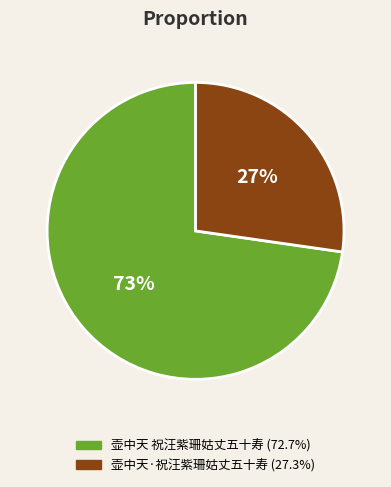

Which slice represents more than half of the pie?

壶中天 祝汪紫珊姑丈五十寿